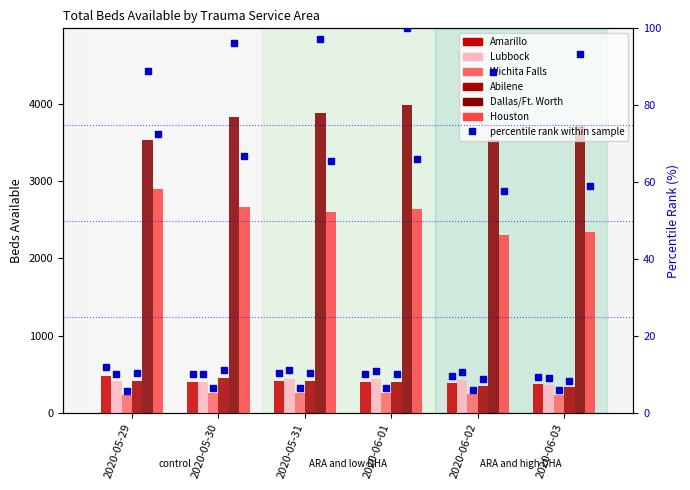

What is the difference between the maximum and second lowest values in the Abilene series?

98